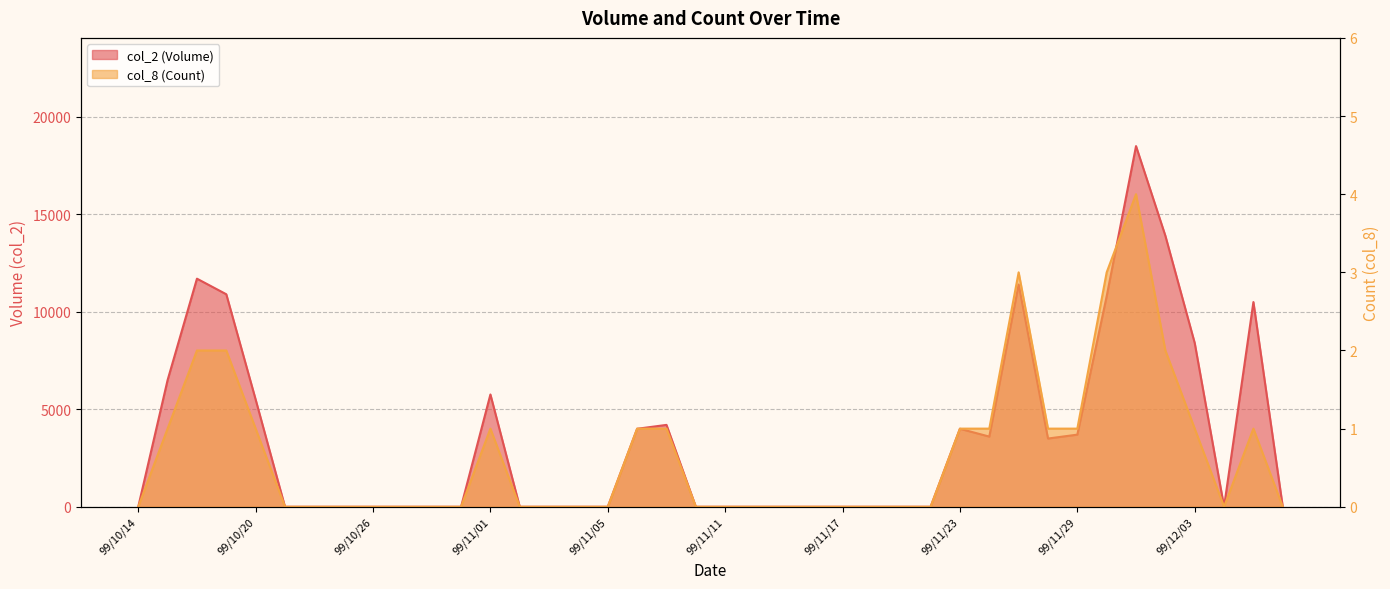

What is the average value of the col_2 (Volume) series?

3422